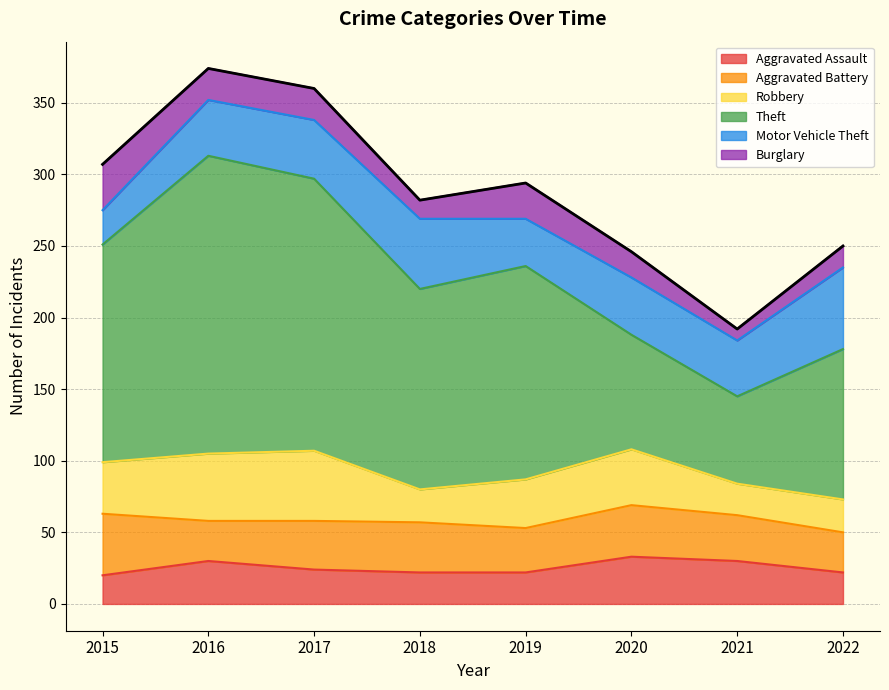

True or false: Aggravated Battery has a value of 43 at 2015.

True